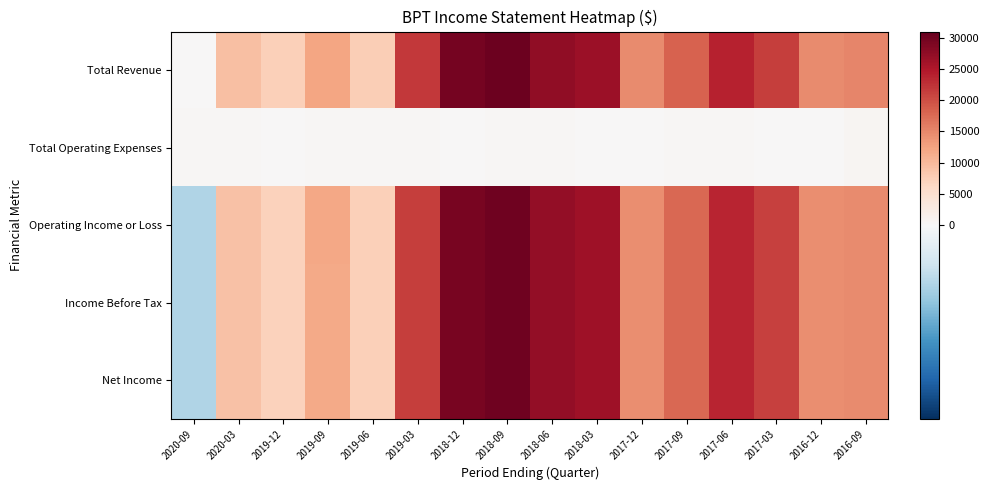

What is the smallest value displayed?

-300